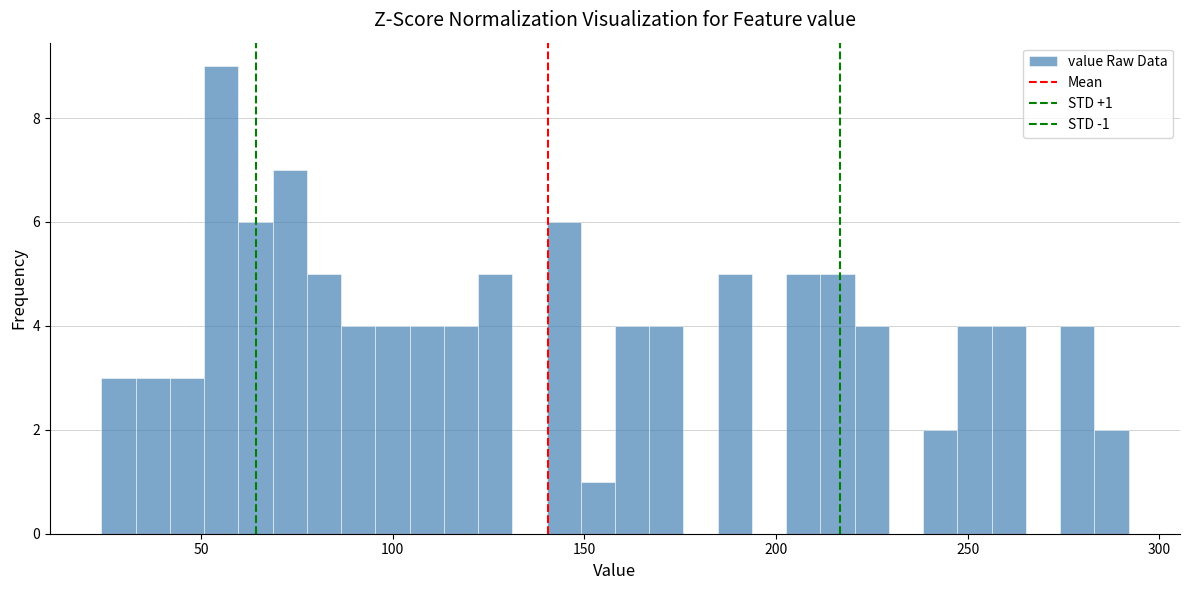

Read against the x-axis, roughly where is the centre of the tallest bar?

55